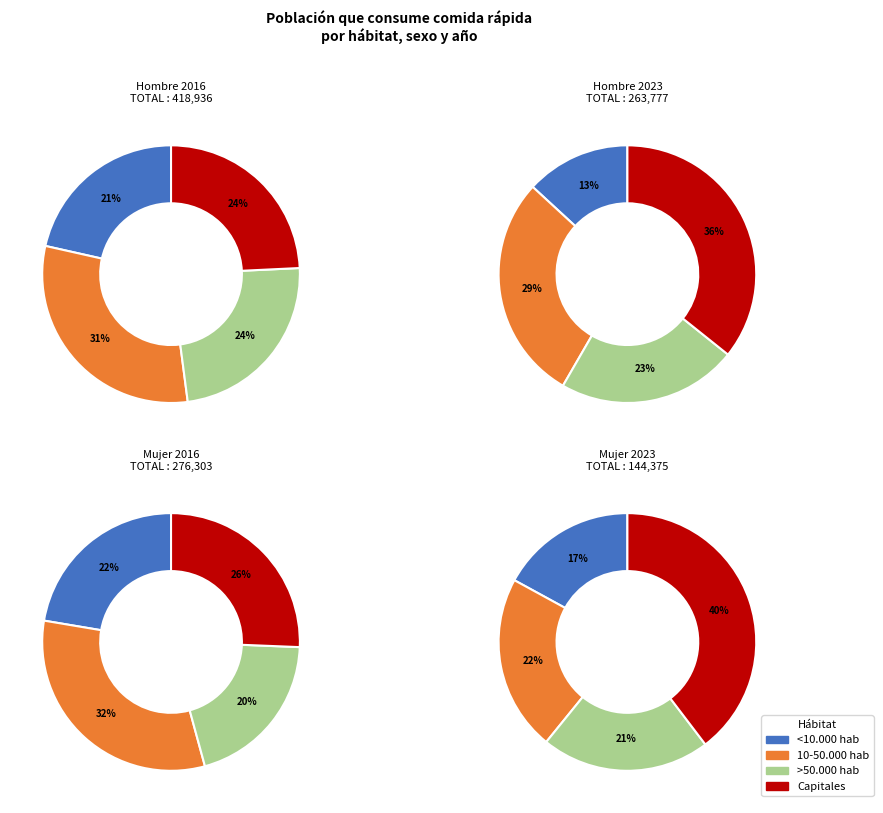

What is the total percentage of Capitales and <10.000 hab?

45.7%